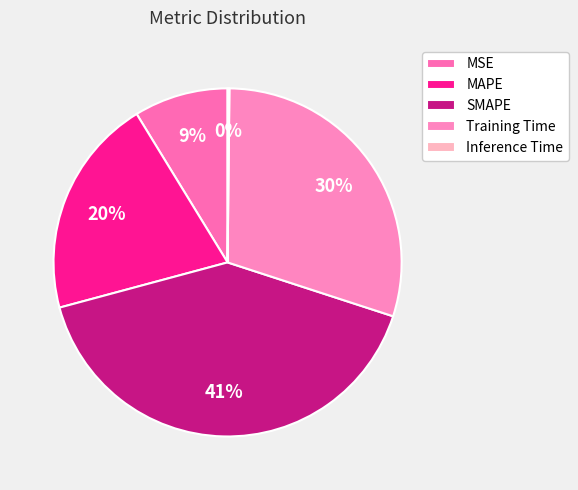

What percentage is the MSE slice, to the nearest percent?

9%